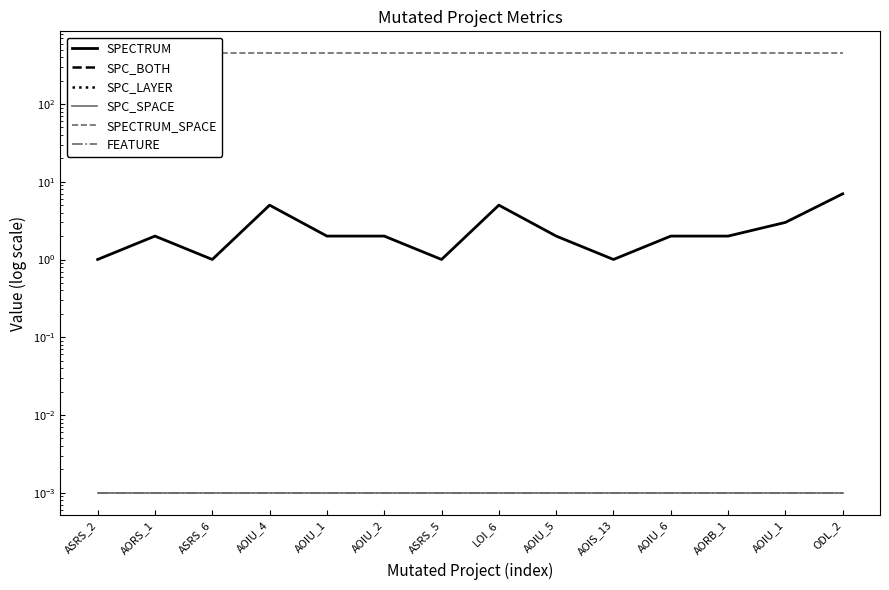

Is the value of SPECTRUM at ASRS_5 greater than the value of SPC_LAYER at ODL_2?

Yes